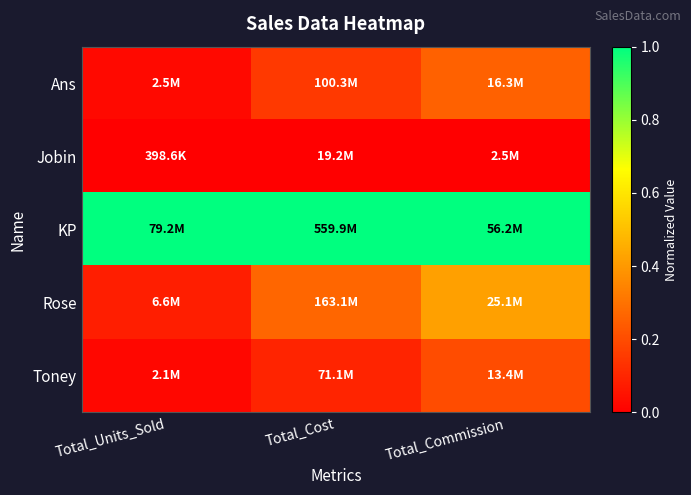

Between Total_Commission and Total_Units_Sold, which is larger?

Total_Commission